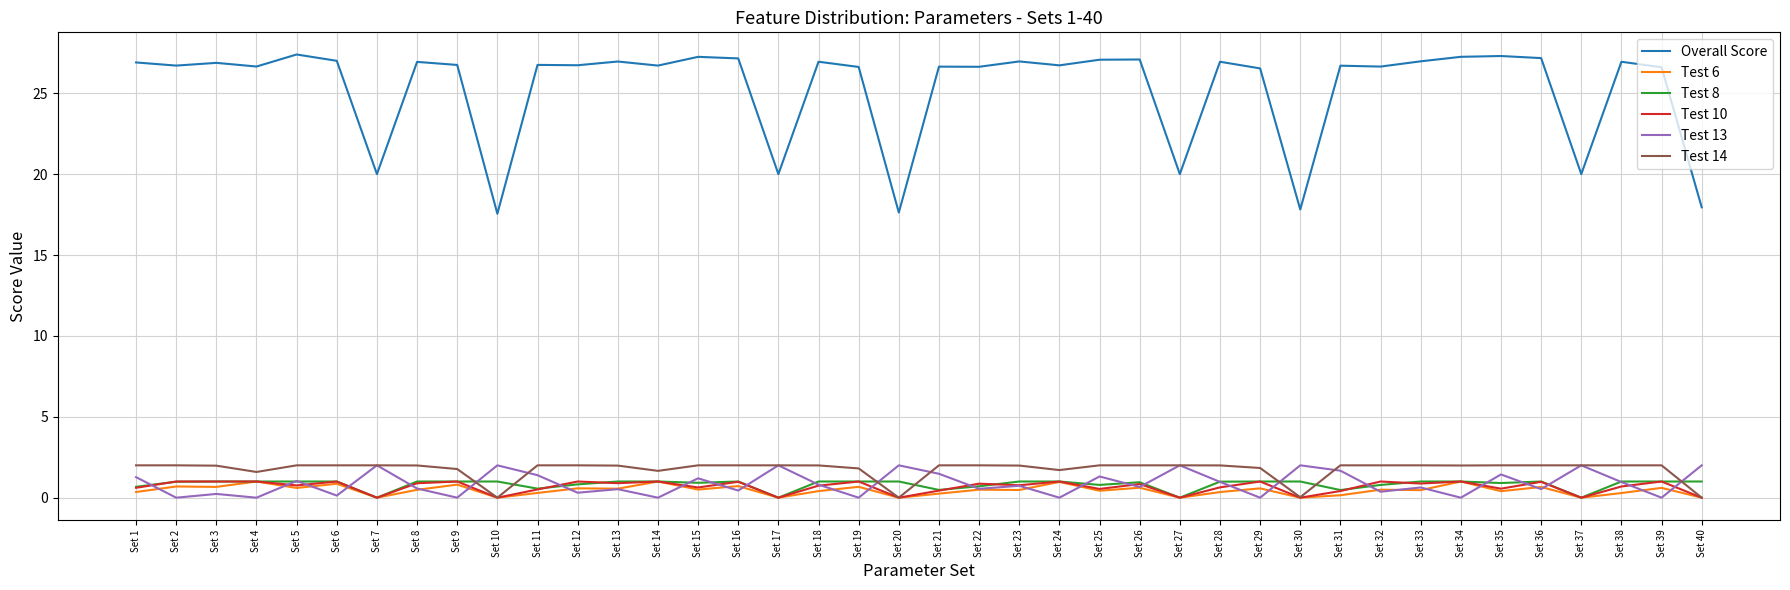

True or false: Overall Score and Test 10 intersect in this chart.

False